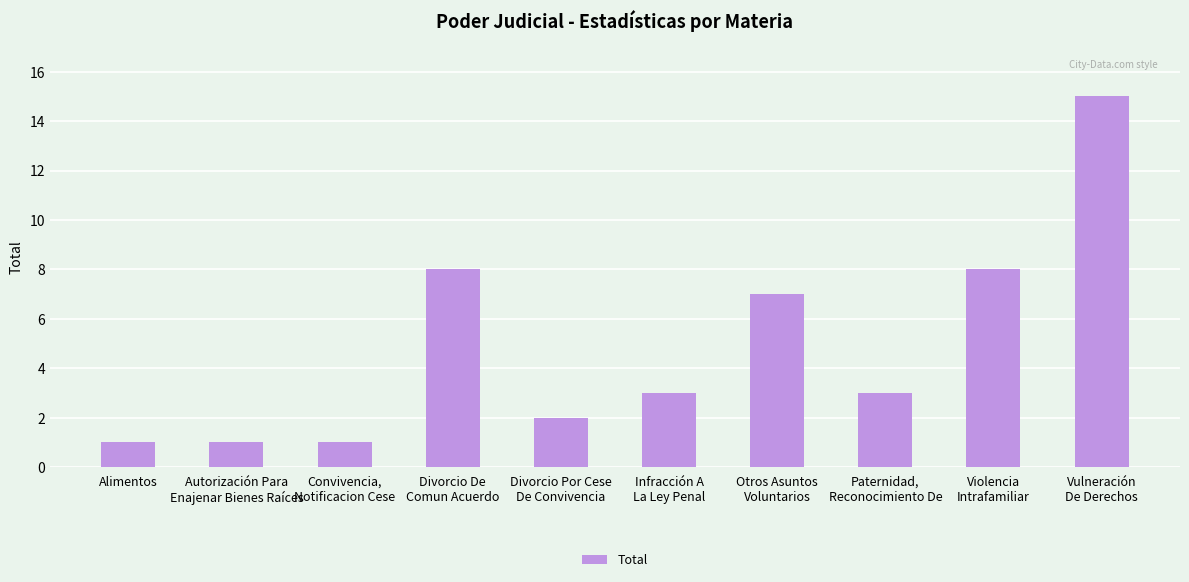

Reading right to left, transcribe all the data shown in this chart.

Vulneración
De Derechos=15	Violencia
Intrafamiliar=8	Paternidad,
Reconocimiento De=3	Otros Asuntos
Voluntarios=7	Infracción A
La Ley Penal=3	Divorcio Por Cese
De Convivencia=2	Divorcio De
Comun Acuerdo=8	Convivencia,
Notificacion Cese=1	Autorización Para
Enajenar Bienes Raíces=1	Alimentos=1